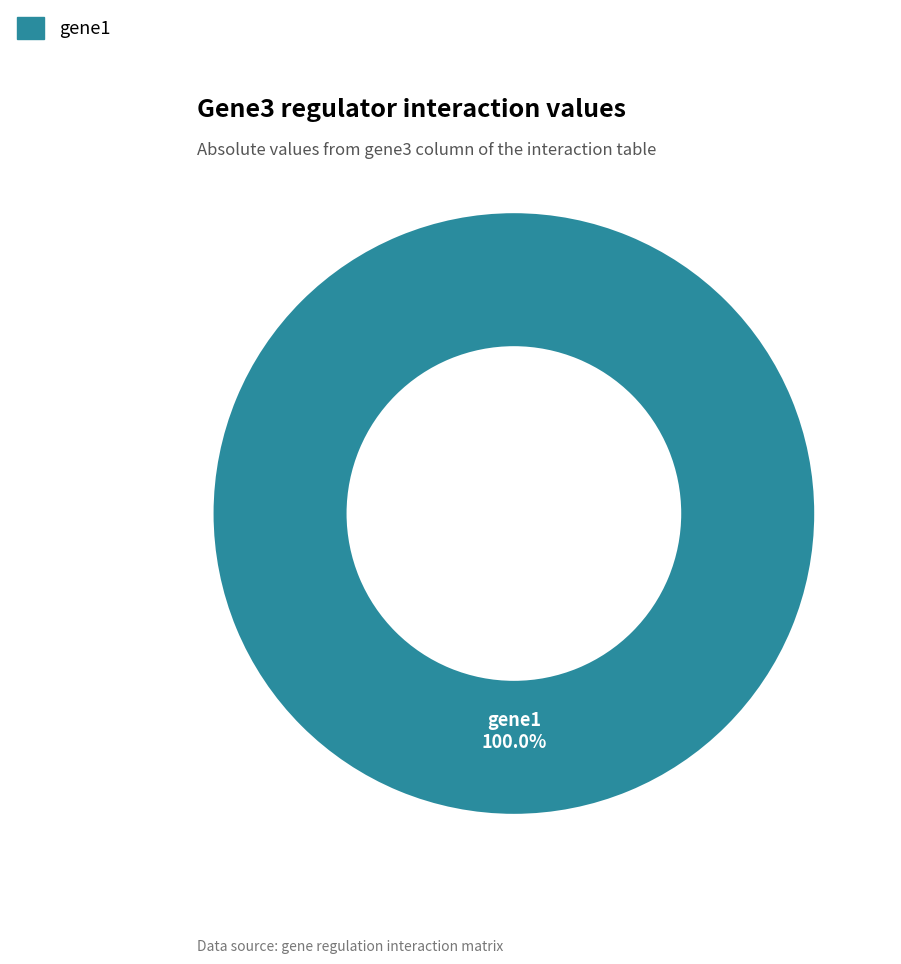

Does any single category account for the majority?

Yes